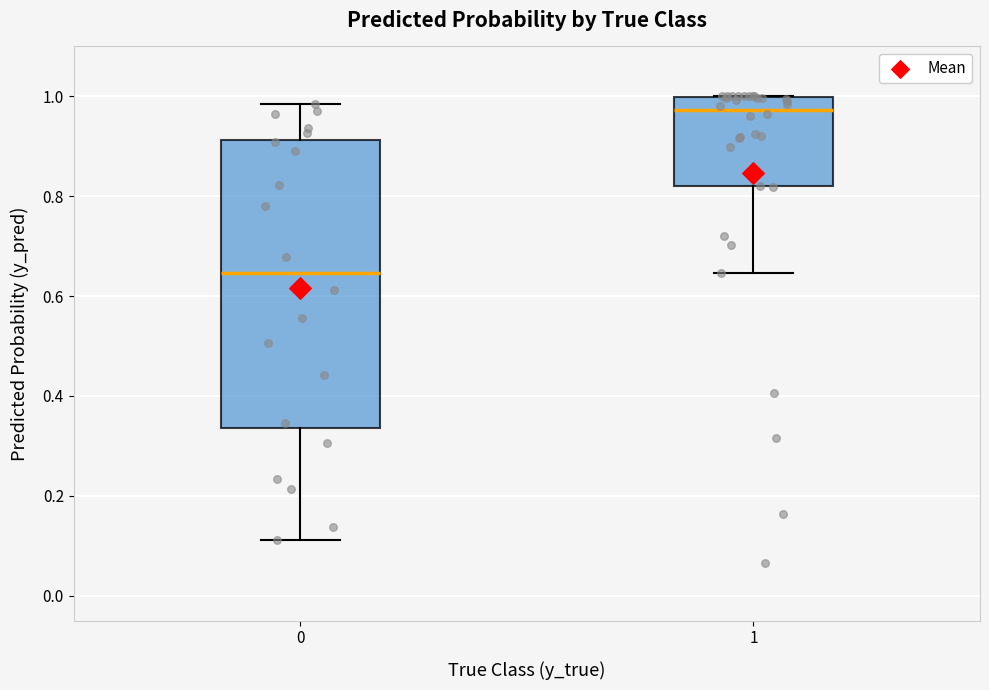

Which box is the tallest, from its lower edge to its upper edge?

0